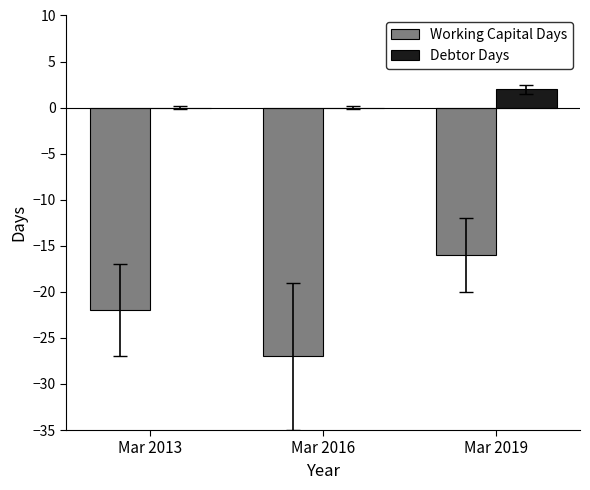

Reading left to right, list all the values displayed in this chart.

Working Capital Days: Mar 2013=-22	Mar 2016=-27	Mar 2019=-16
Debtor Days: Mar 2013=0	Mar 2016=0	Mar 2019=2